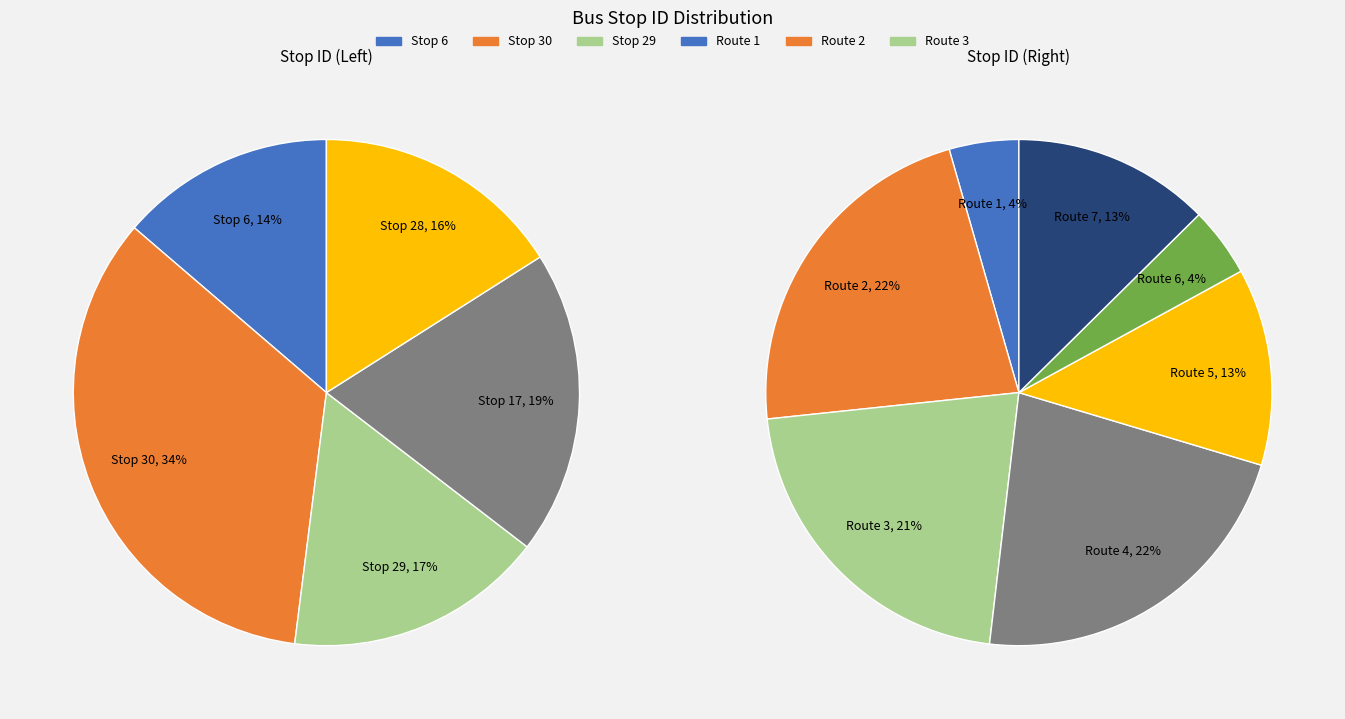

What percentage is the 4 slice, to the nearest percent?

17%